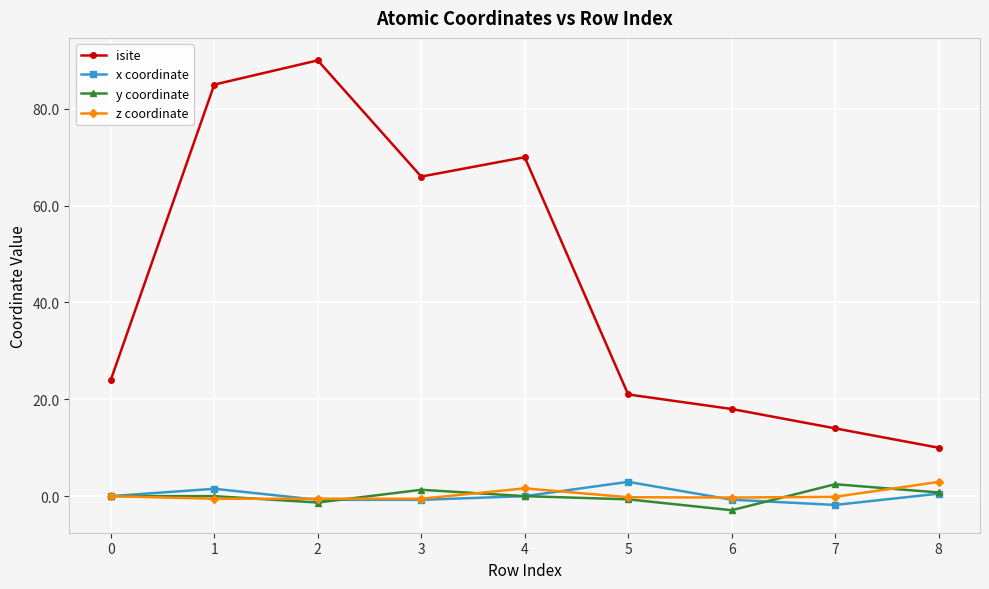

True or false: isite and z coordinate intersect in this chart.

False